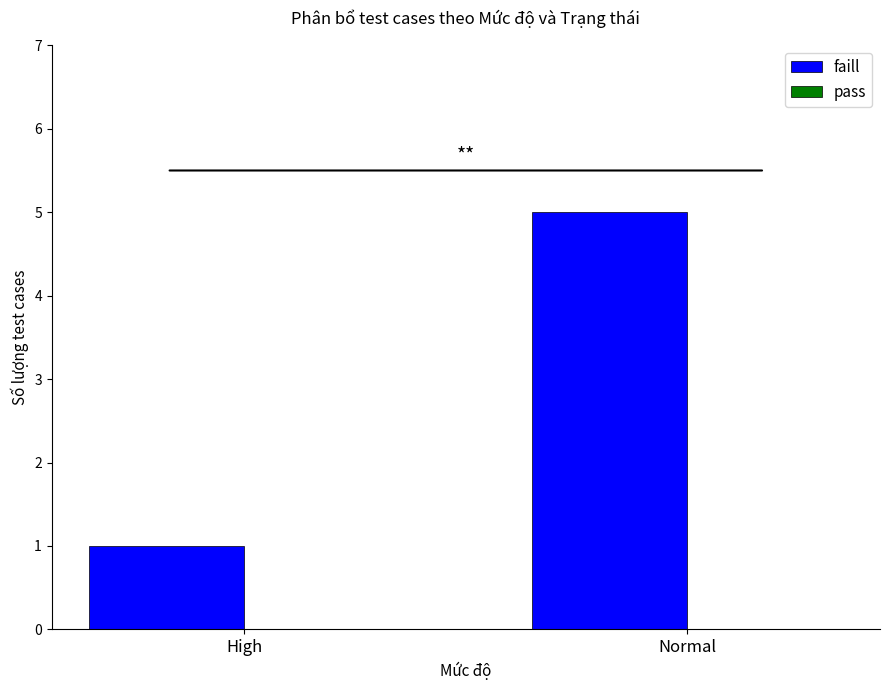

What is the change in value from High to Normal?

+4